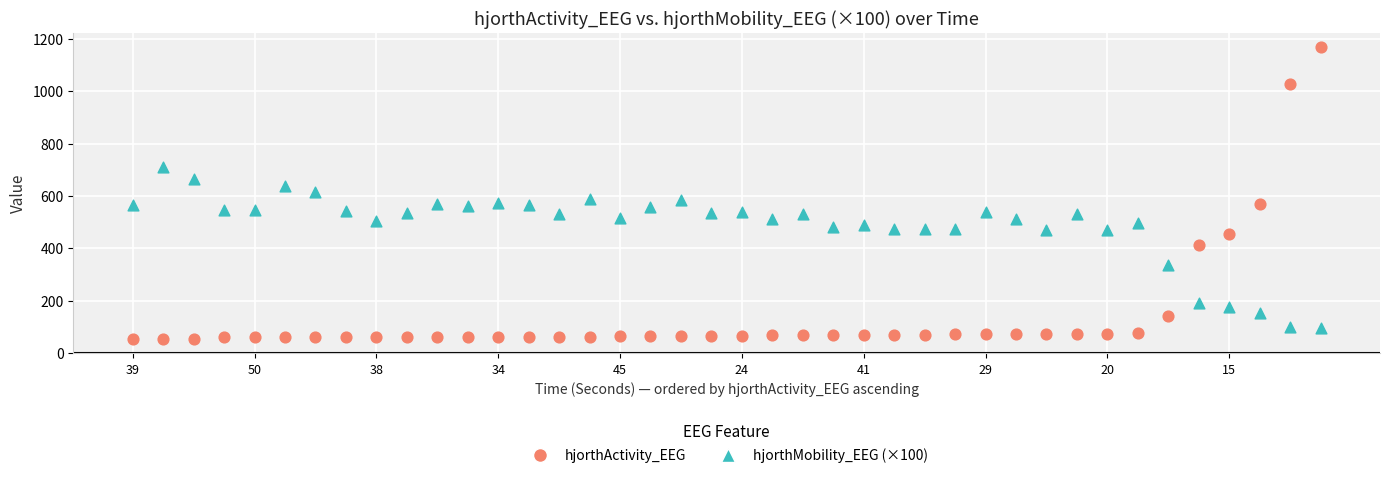

Which series reaches the maximum Y coordinate?

hjorthActivity_EEG